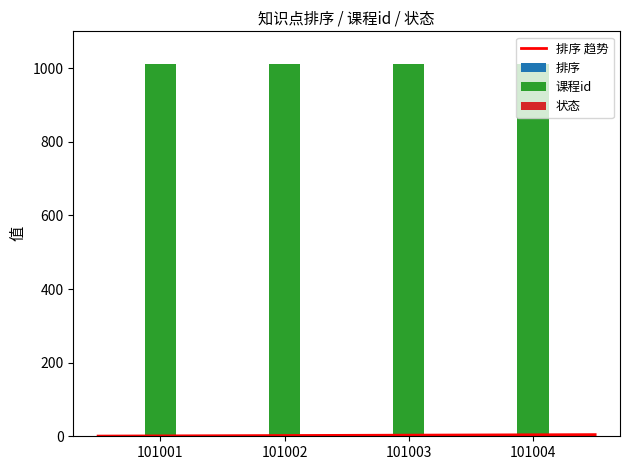

Reading left to right, transcribe all the data shown in this chart.

排序: 1	2	3	4
课程id: 1010	1010	1010	1010
状态: 1	1	1	1